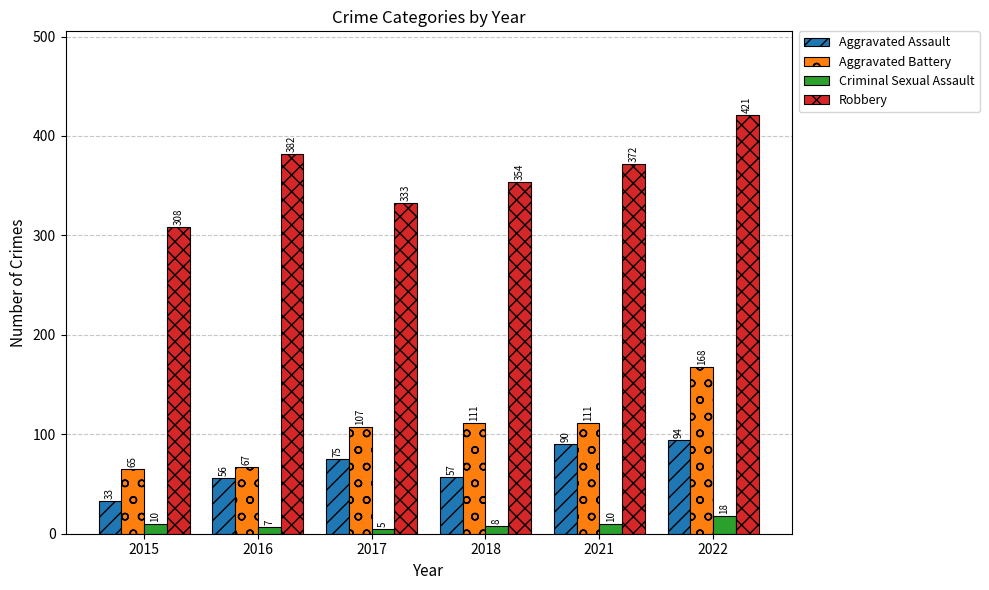

Which series has the largest total across all categories?

Robbery